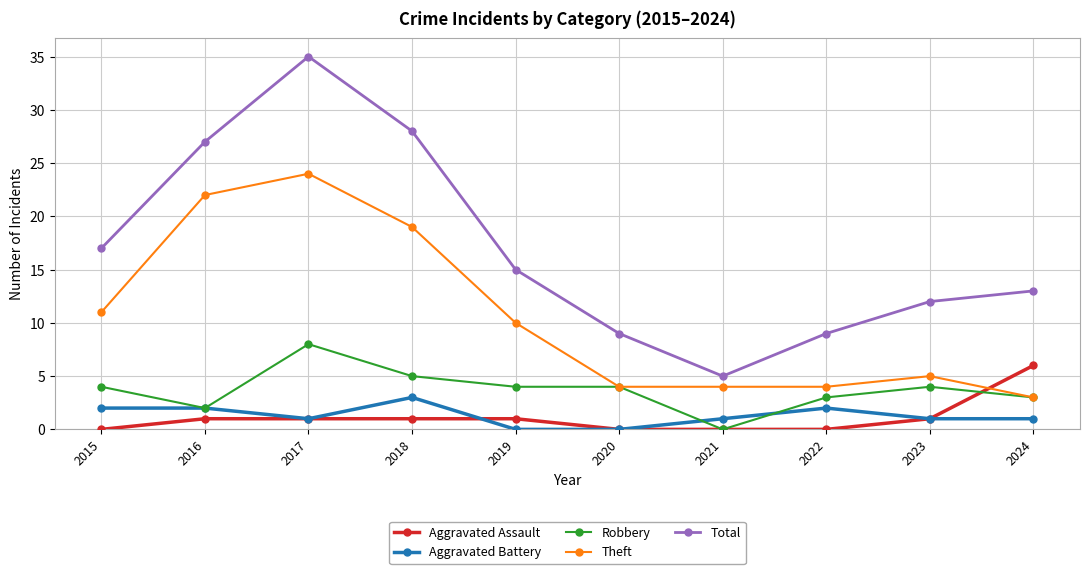

How many data points does each series have?

10